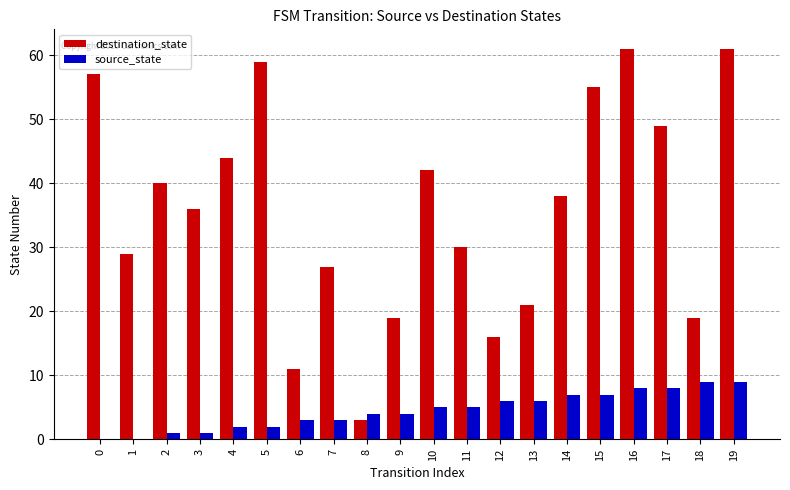

What is the greatest value displayed?

61